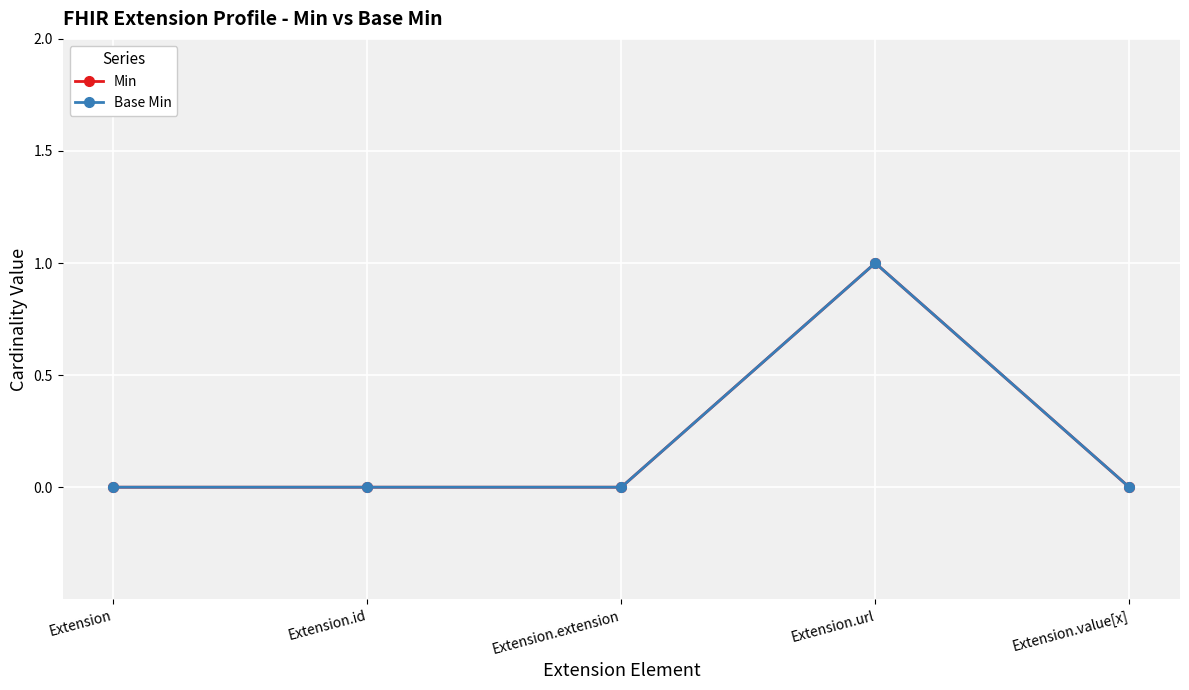

True or false: Base Min has more than 1 interior local peaks.

False